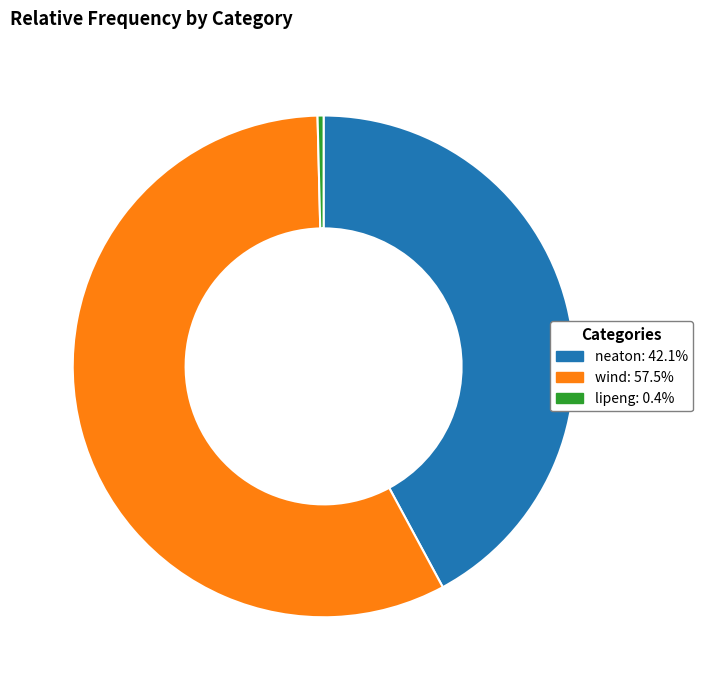

Rank the categories by value from lowest to highest.

lipeng, neaton, wind